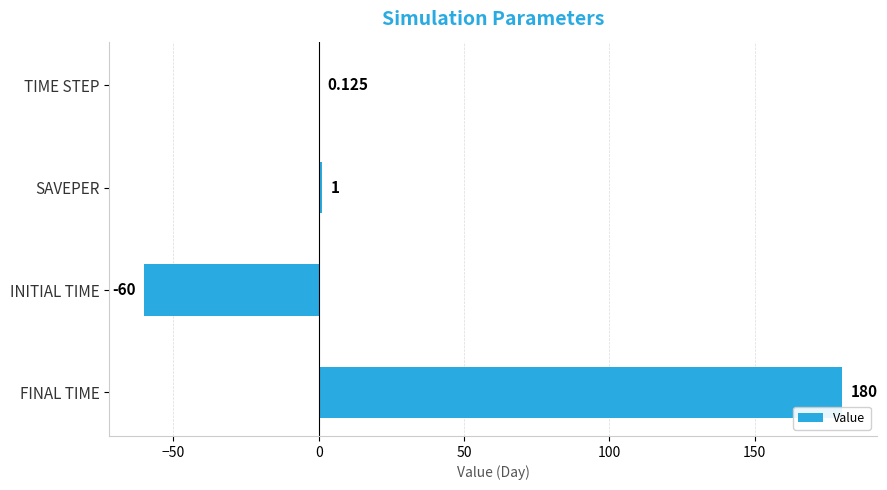

Which has a higher value, SAVEPER or FINAL TIME?

FINAL TIME